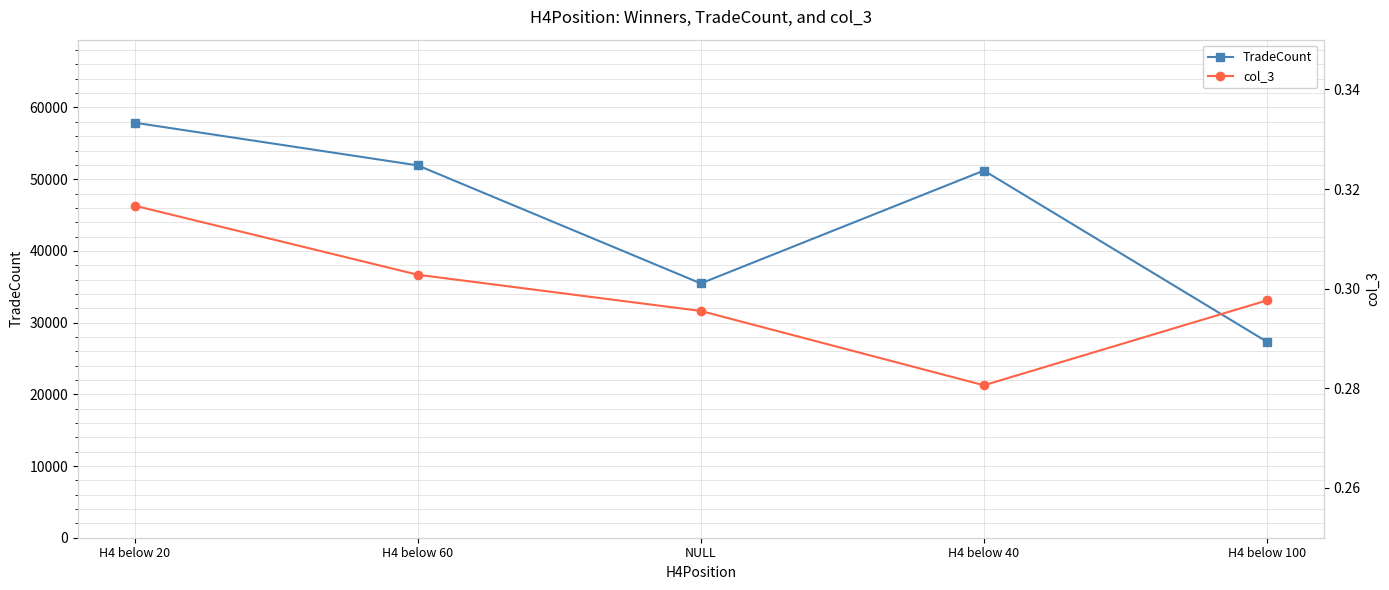

True or false: TradeCount and col_3 cross at least once.

False